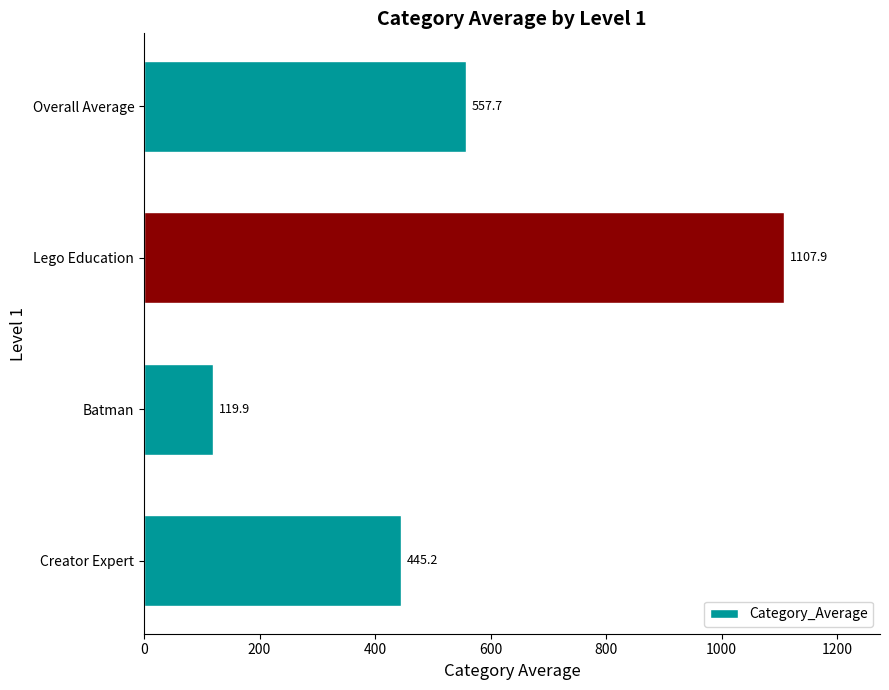

Between Creator Expert and Lego Education, which is larger?

Lego Education